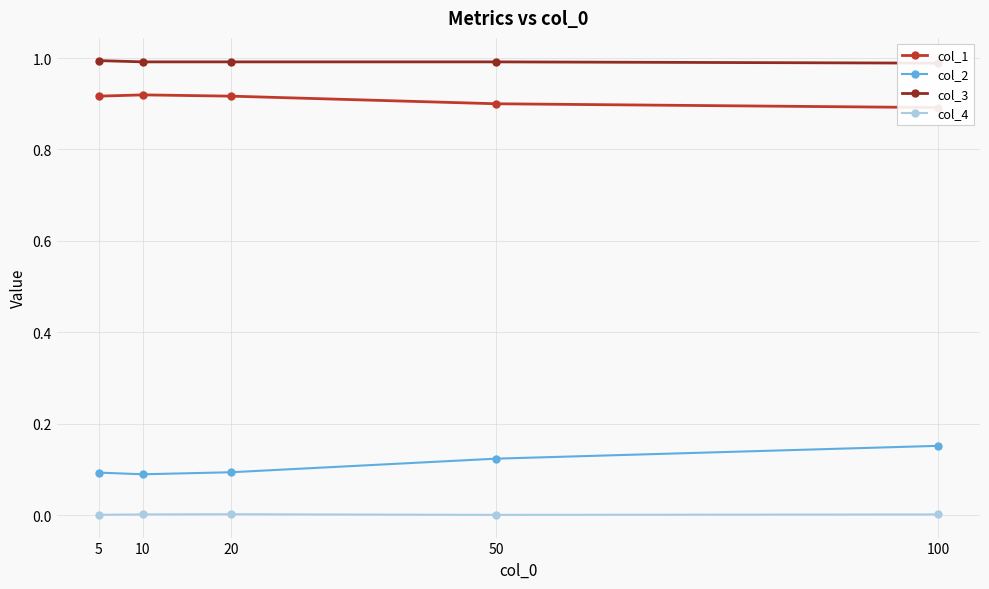

True or false: col_1 and col_2 cross at least once.

False